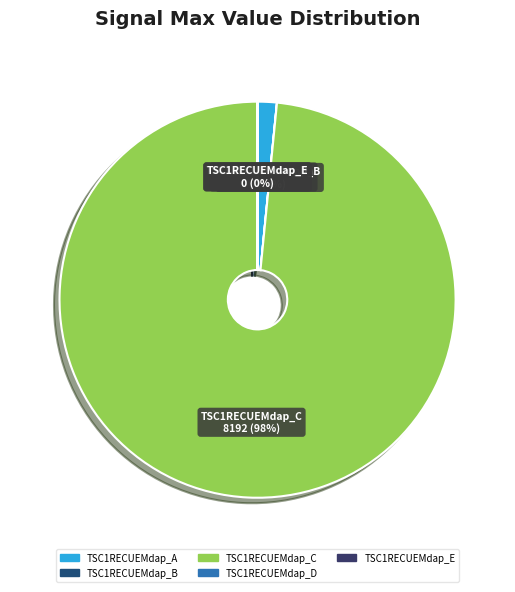

To the nearest percent, what is the combined percentage of TSC1RECUEMdap_C and TSC1RECUEMdap_A?

100%